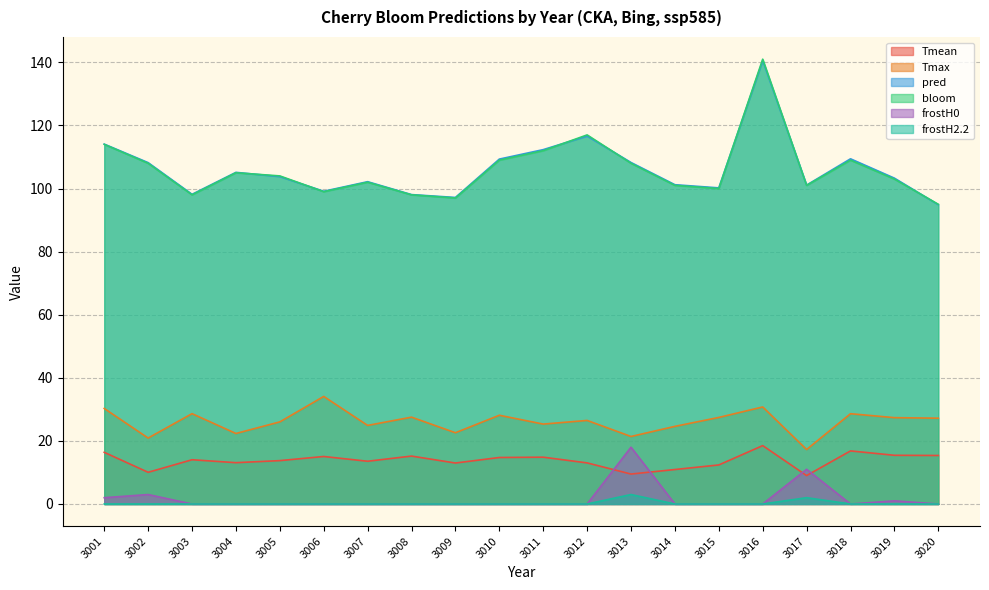

Which series has the largest range (max minus min)?

bloom